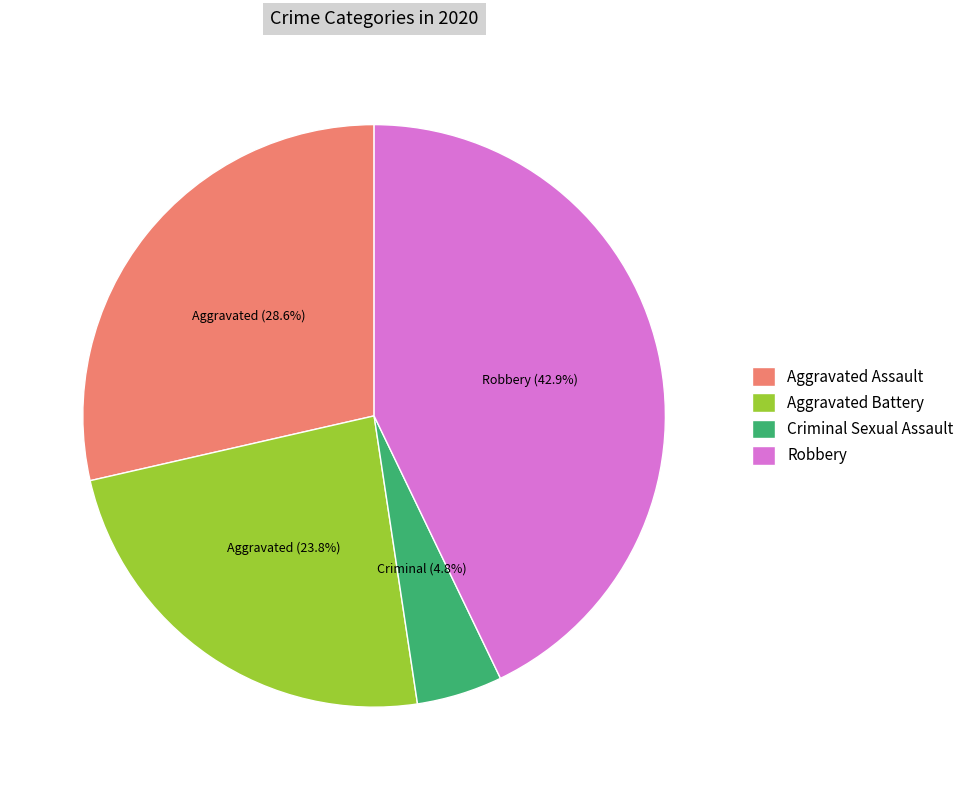

Is the sum of Robbery and Aggravated Assault greater than half?

Yes